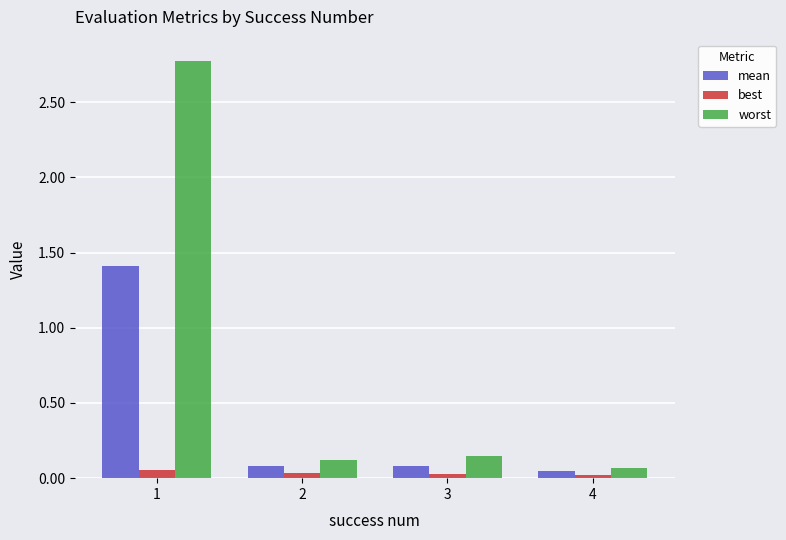

List the series in order of their peak value, lowest first.

best, mean, worst